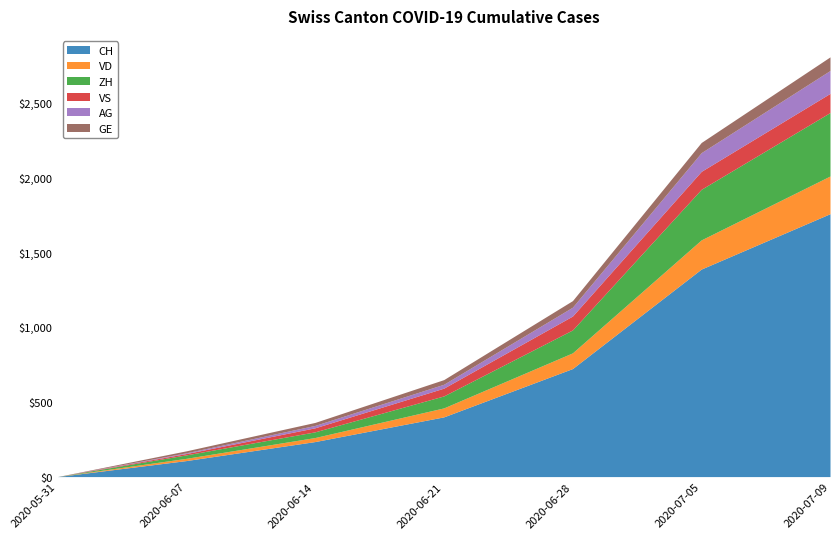

What are all the series names shown in the legend?

CH, VD, ZH, VS, AG, GE